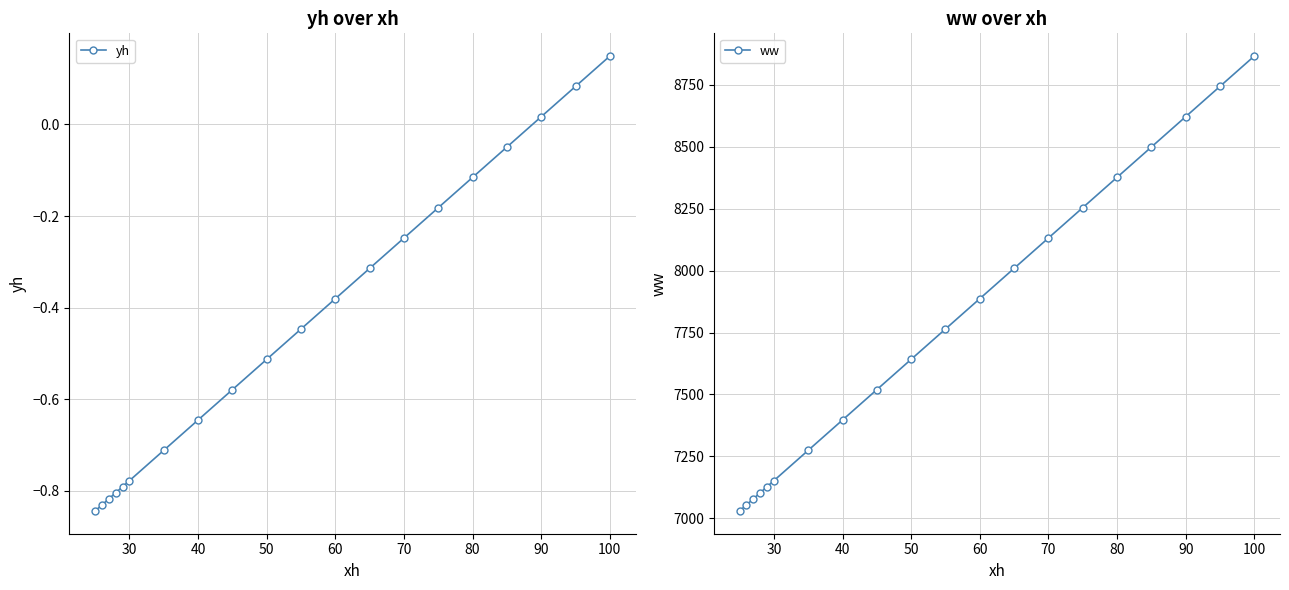

Reading left to right, list all the values displayed in this chart.

yh: -0.8	-0.8	-0.8	-0.8	-0.8	-0.8	-0.7	-0.6	-0.6	-0.5	-0.4	-0.4	-0.3	-0.2	-0.2	-0.1	-0.0	0.0	0.1	0.1
ww: 7029.9	7054.3	7078.8	7103.3	7127.8	7152.2	7274.6	7397.0	7519.4	7641.8	7764.2	7886.6	8009.0	8131.4	8253.8	8376.2	8498.6	8621.0	8743.4	8865.8